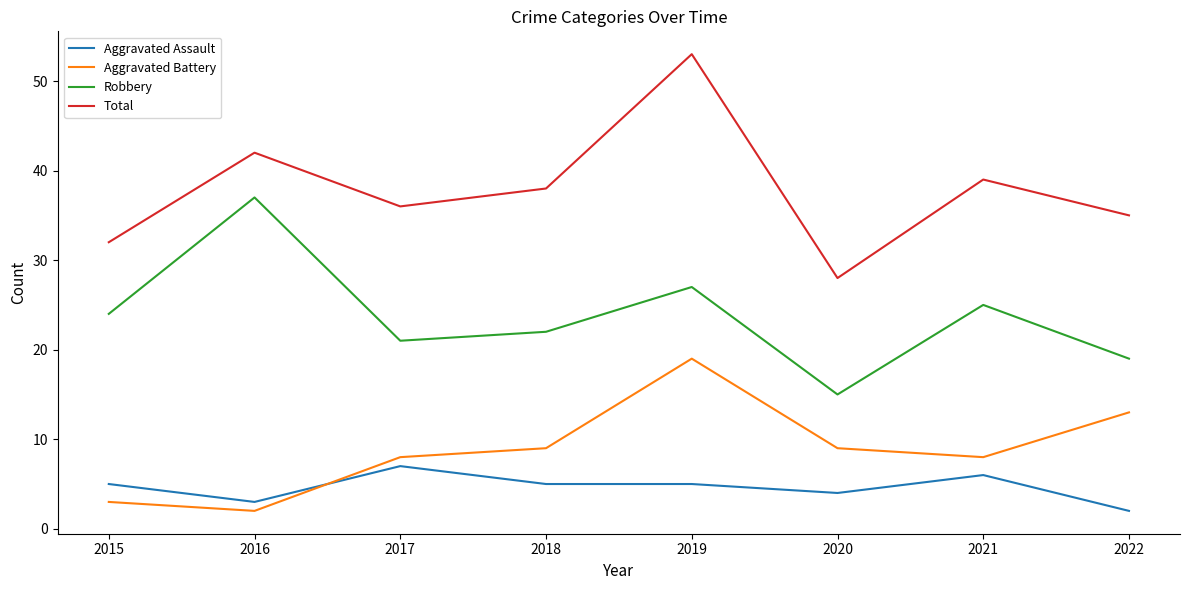

How many lines are shown in the chart?

4